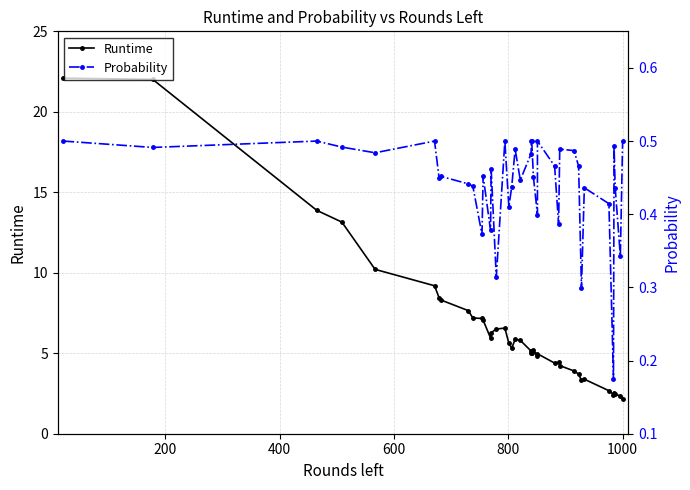

At how many categories does at least one series exceed 9?

6